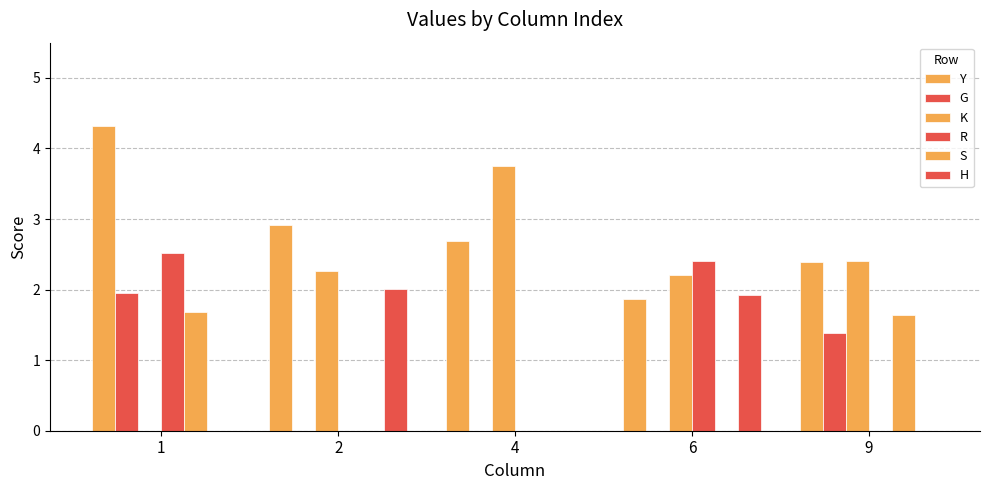

How many groups of bars are there?

5